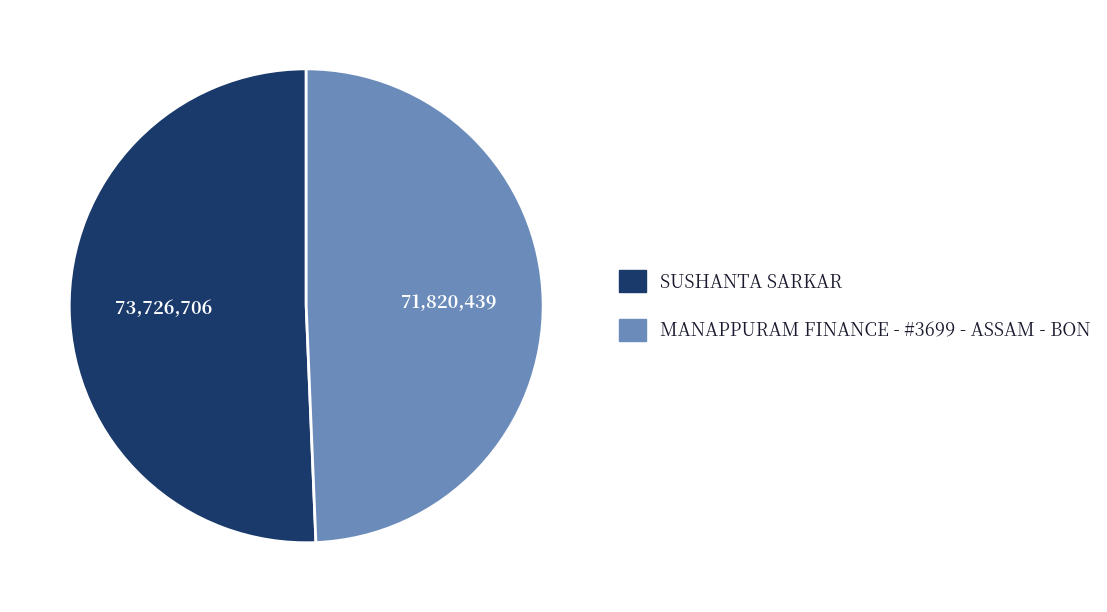

What is the majority slice?

SUSHANTA SARKAR